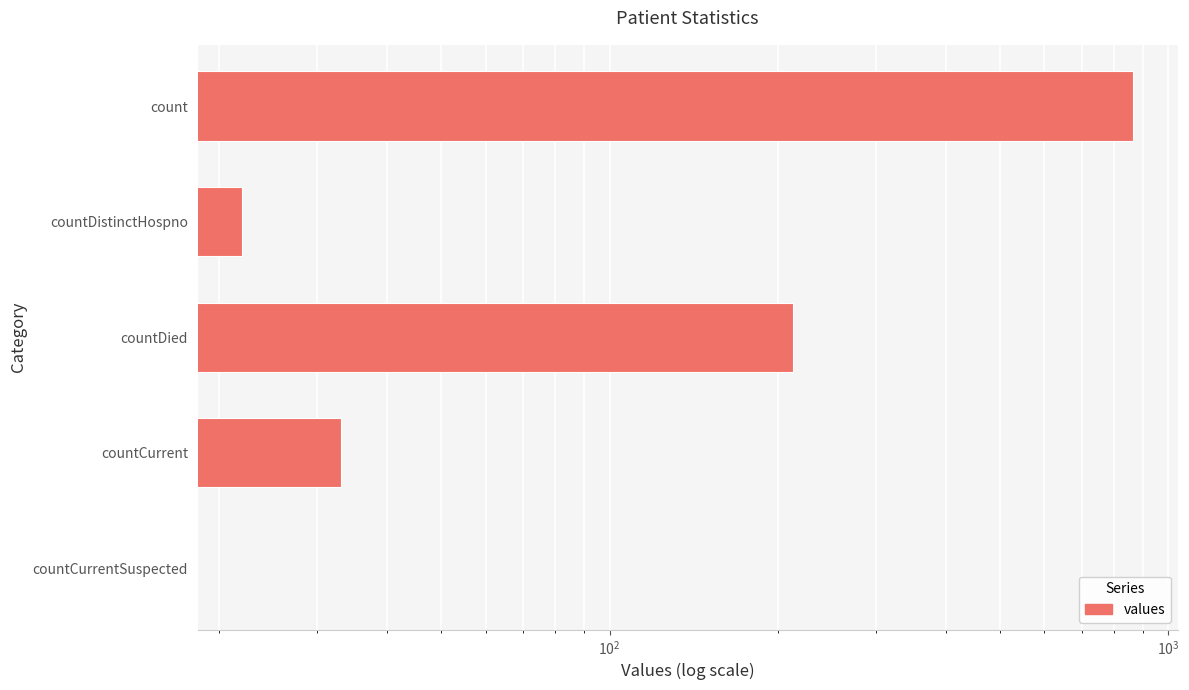

Reading right to left, extract all data points from this chart.

0	33	213	22	865